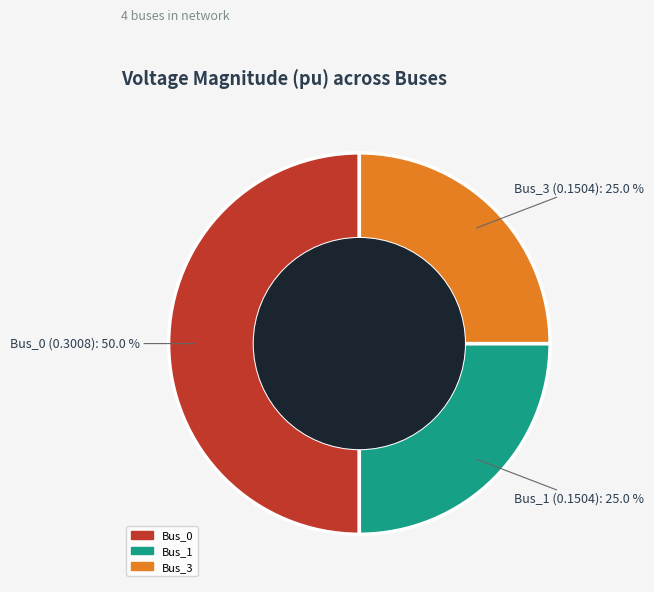

What is the largest slice in the pie chart?

Bus_0